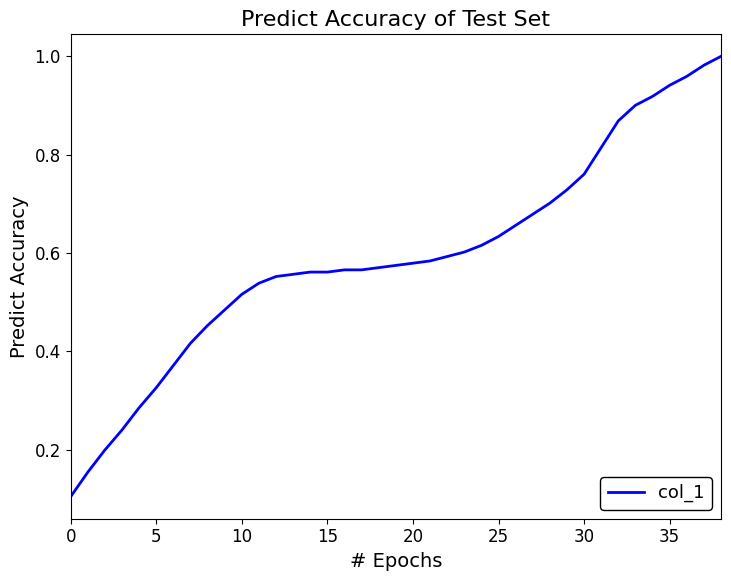

What is the difference between the maximum and second lowest values?

0.8